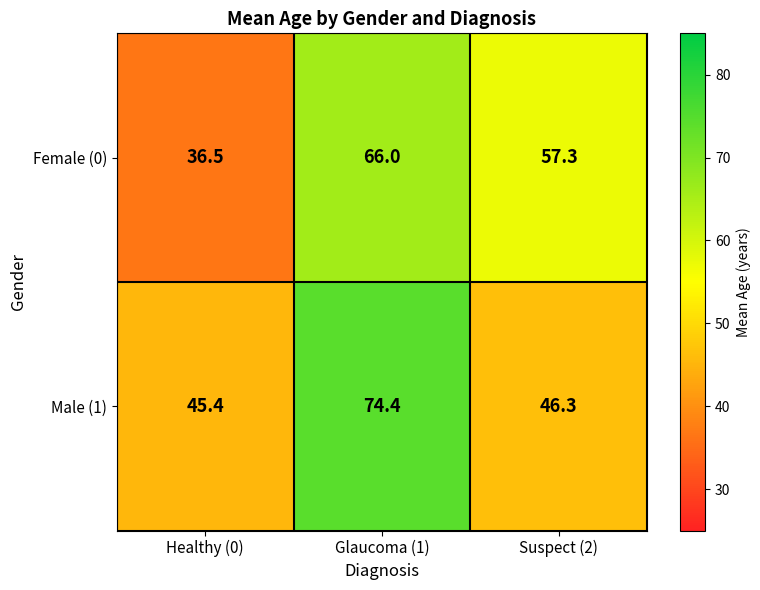

Is the value of Female (0) at Suspect (2) greater than the value of Male (1) at Glaucoma (1)?

No